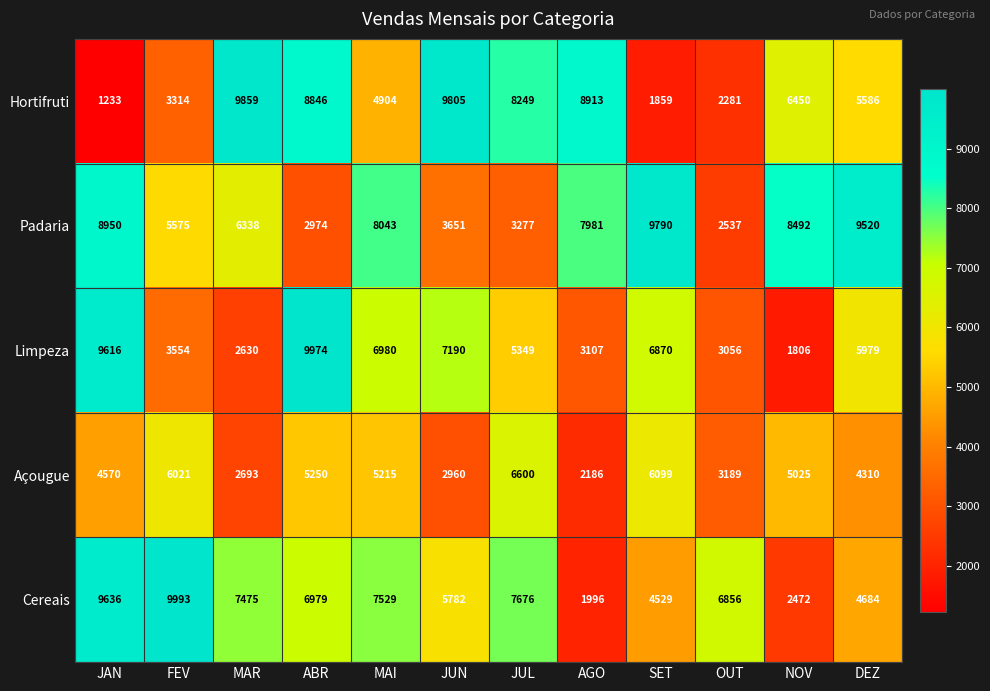

What is the difference between the highest and lowest values at JUL?

4972